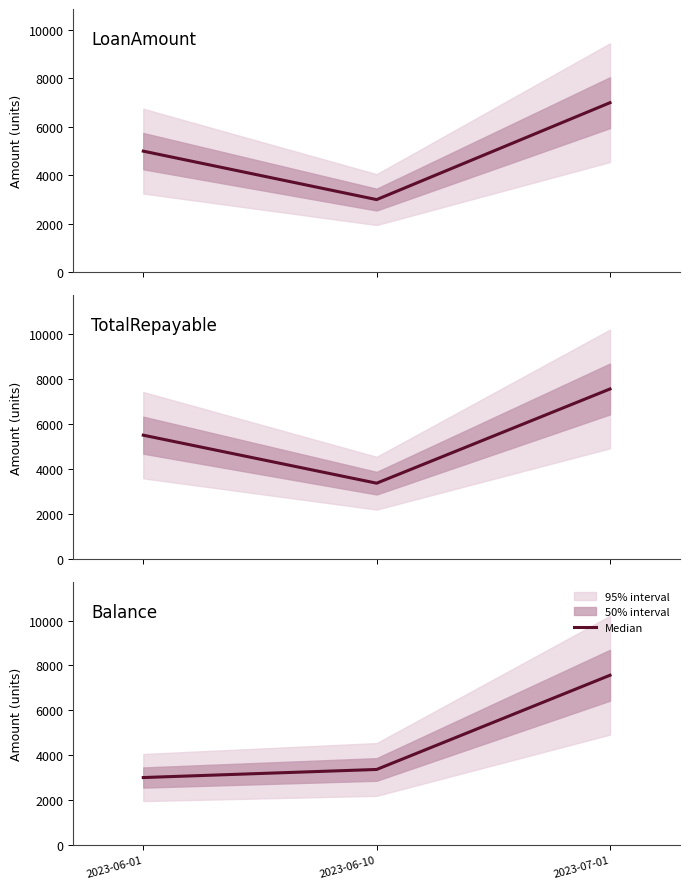

What is the sum of all LoanAmount values?

15000